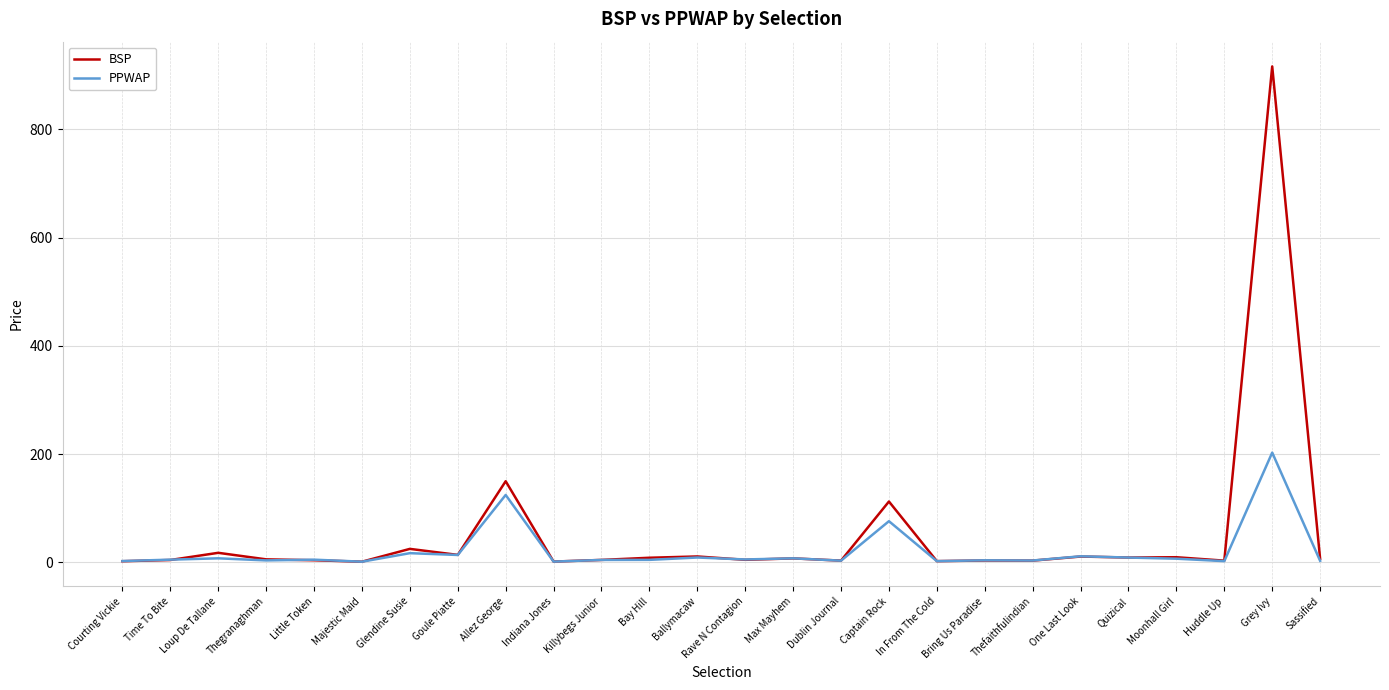

How many categories are shown in the chart?

26